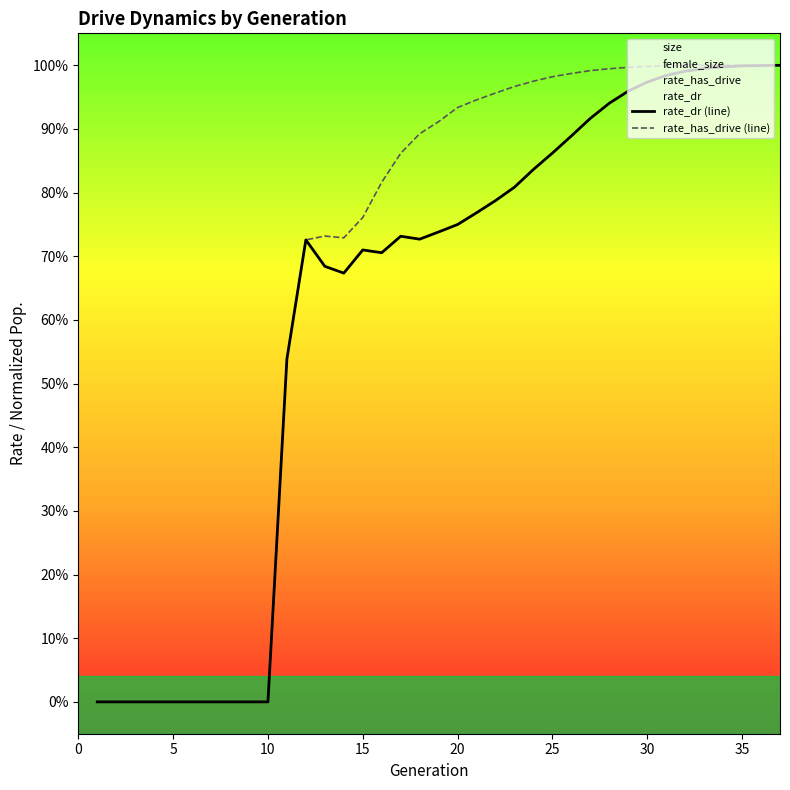

What is the average value of the rate_has_drive (line) series?

0.7